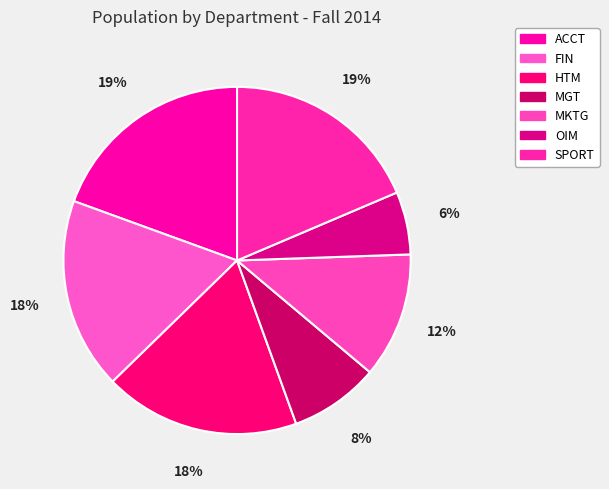

The ACCT slice represents 8% of the pie. True or false?

False